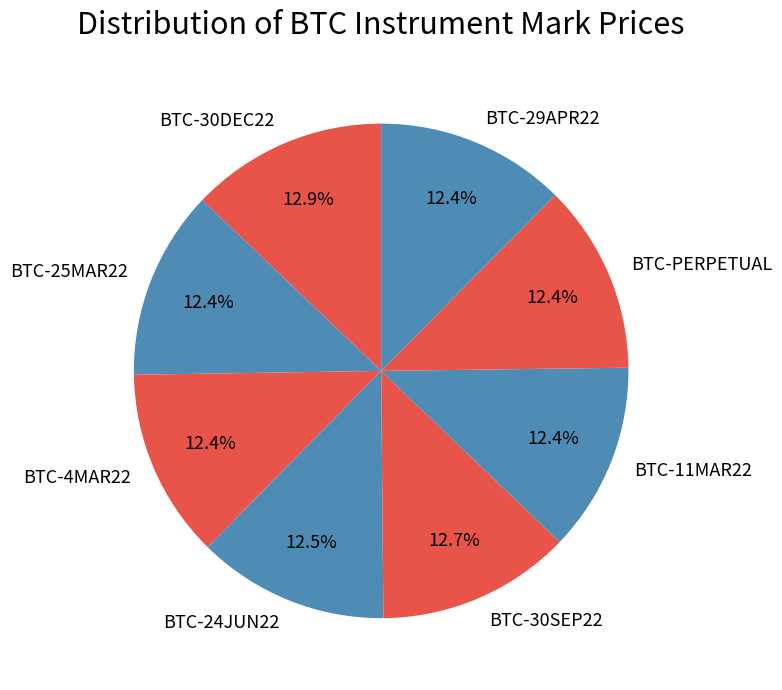

What is the ratio of the value at BTC-25MAR22 to the value at BTC-30SEP22?

1.0